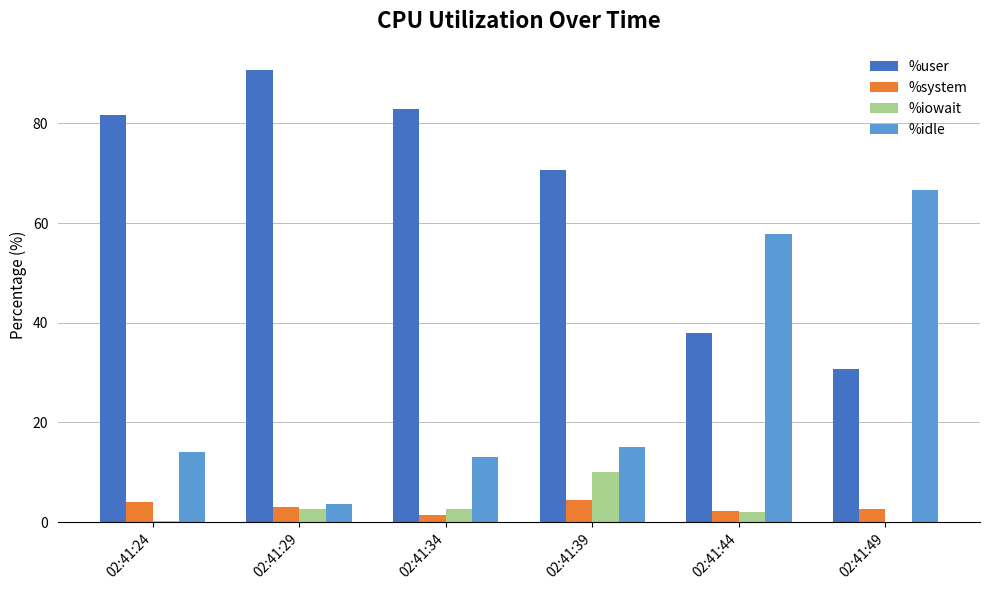

Which label corresponds to the largest value in the chart?

02:41:29